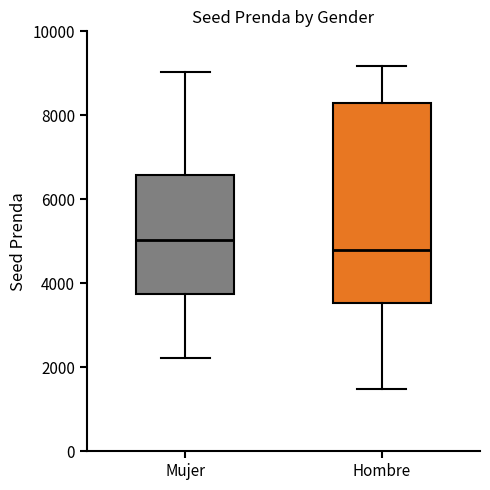

Which box's median line is the highest?

Mujer